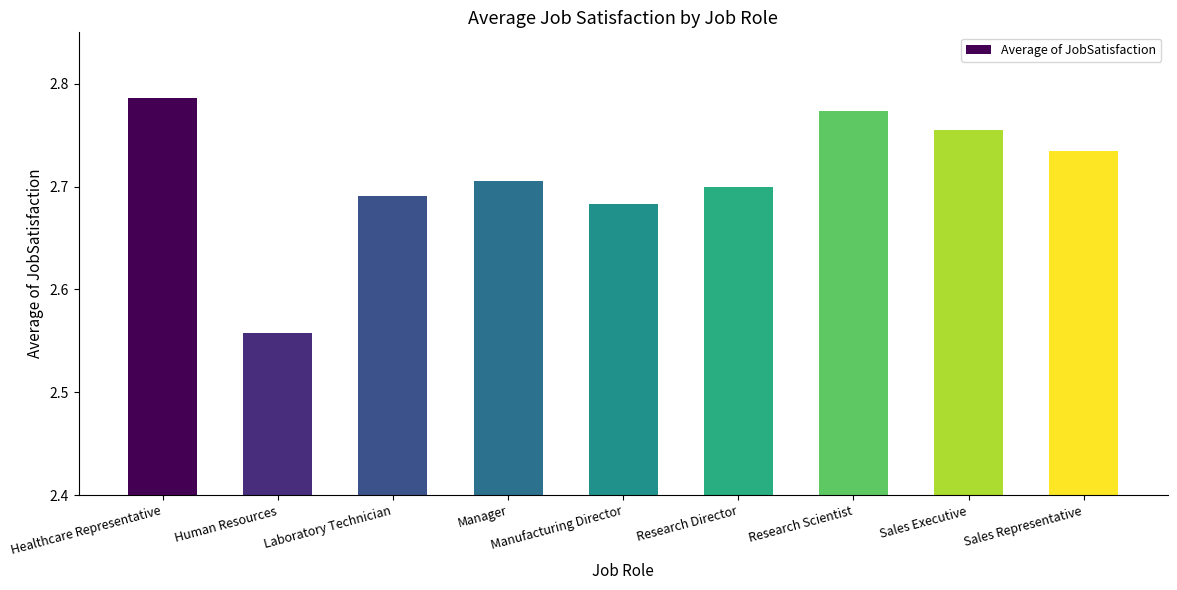

Is it true that the value at Manufacturing Director is 2.7?

True